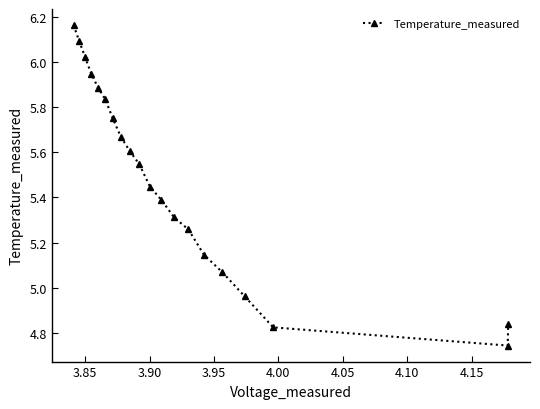

How many interior local valleys (lower than both neighbors) does the data have?

1